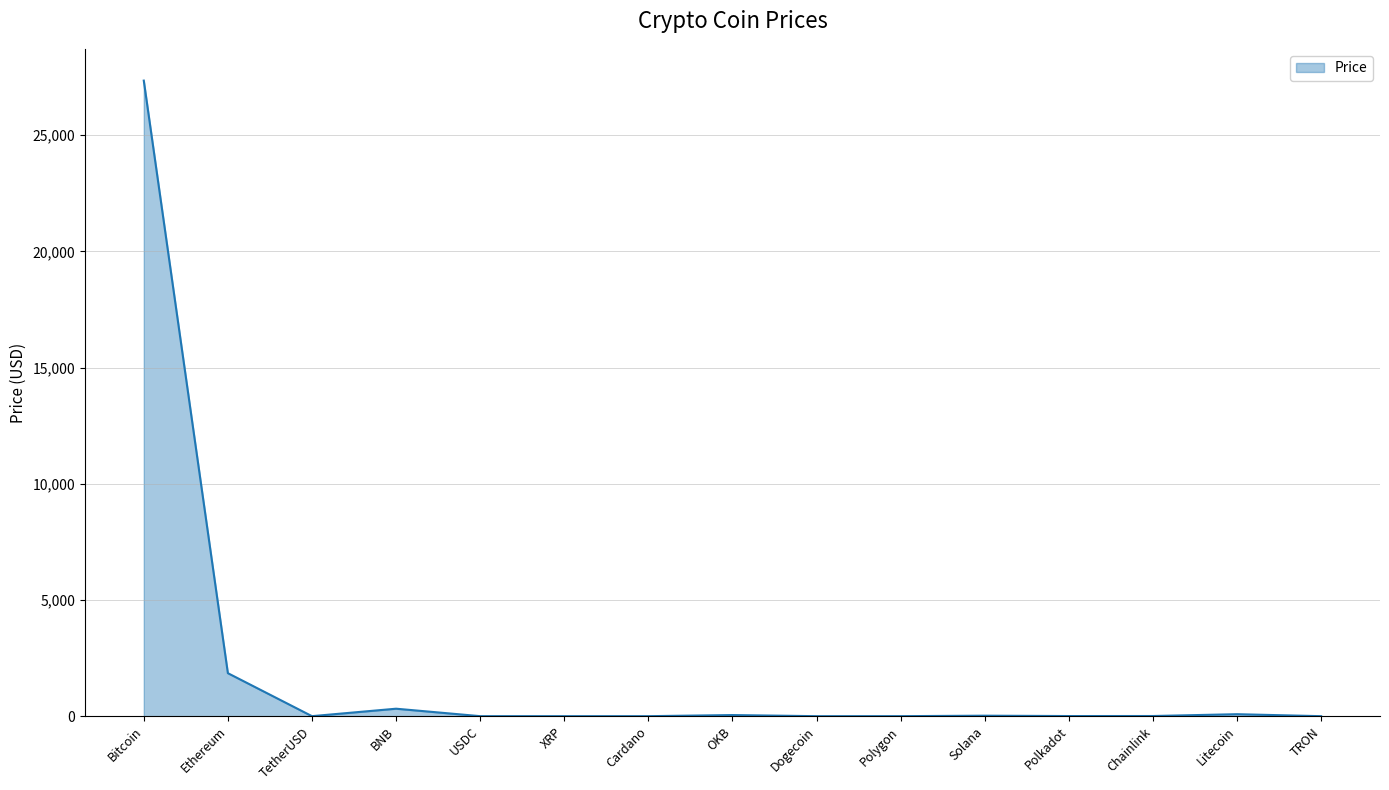

True or false: the data shows 0.1 at Dogecoin.

True